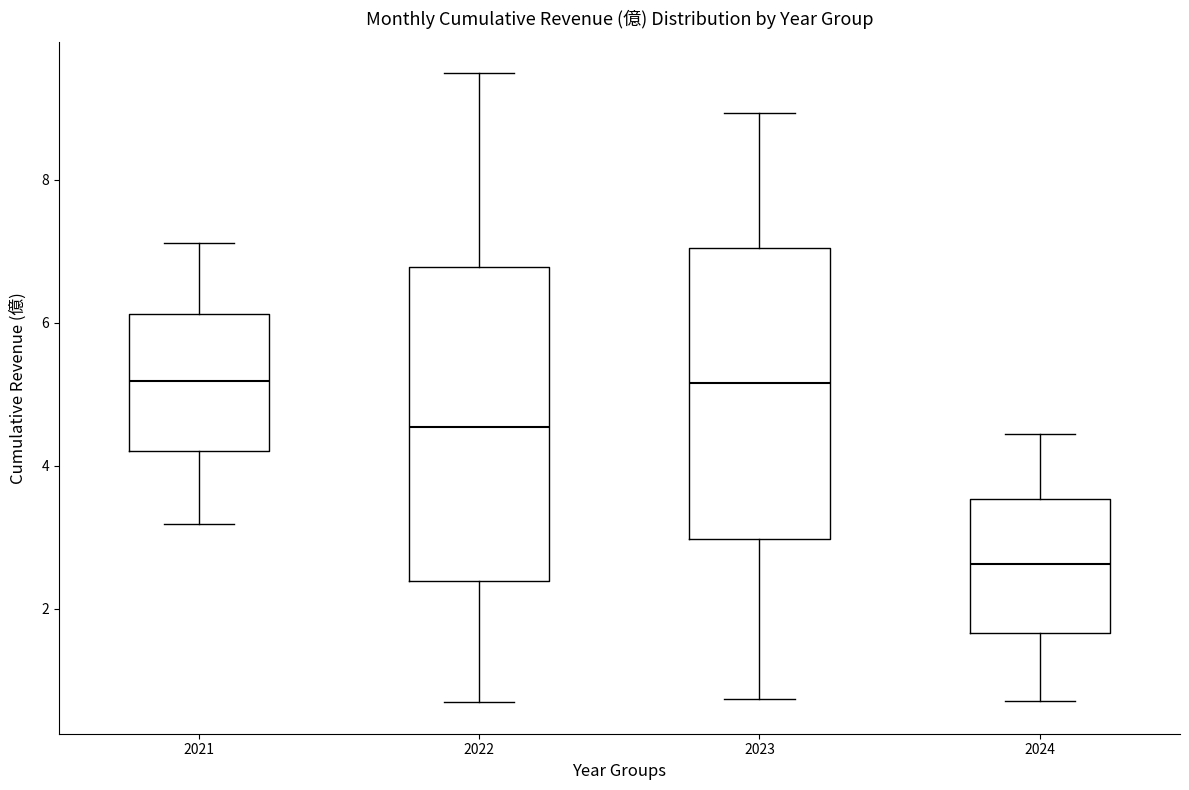

Reading left to right, read every box against the y-axis: the position of its median line, the range the box covers, and the ends of its whiskers. The values are not printed on the chart, so give them approximately, as read against the axis.

2021: median 5.2, box 4.2 to 6.2, whiskers 3.2 to 7.2
2022: median 4.6, box 2.4 to 6.8, whiskers 0.6 to 9.4
2023: median 5.2, box 3.0 to 7.0, whiskers 0.8 to 9.0
2024: median 2.6, box 1.6 to 3.6, whiskers 0.8 to 4.4